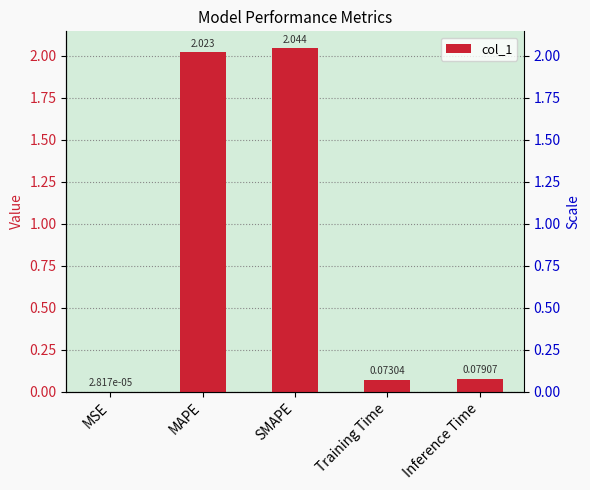

At which category does the chart reach its peak across all series?

SMAPE